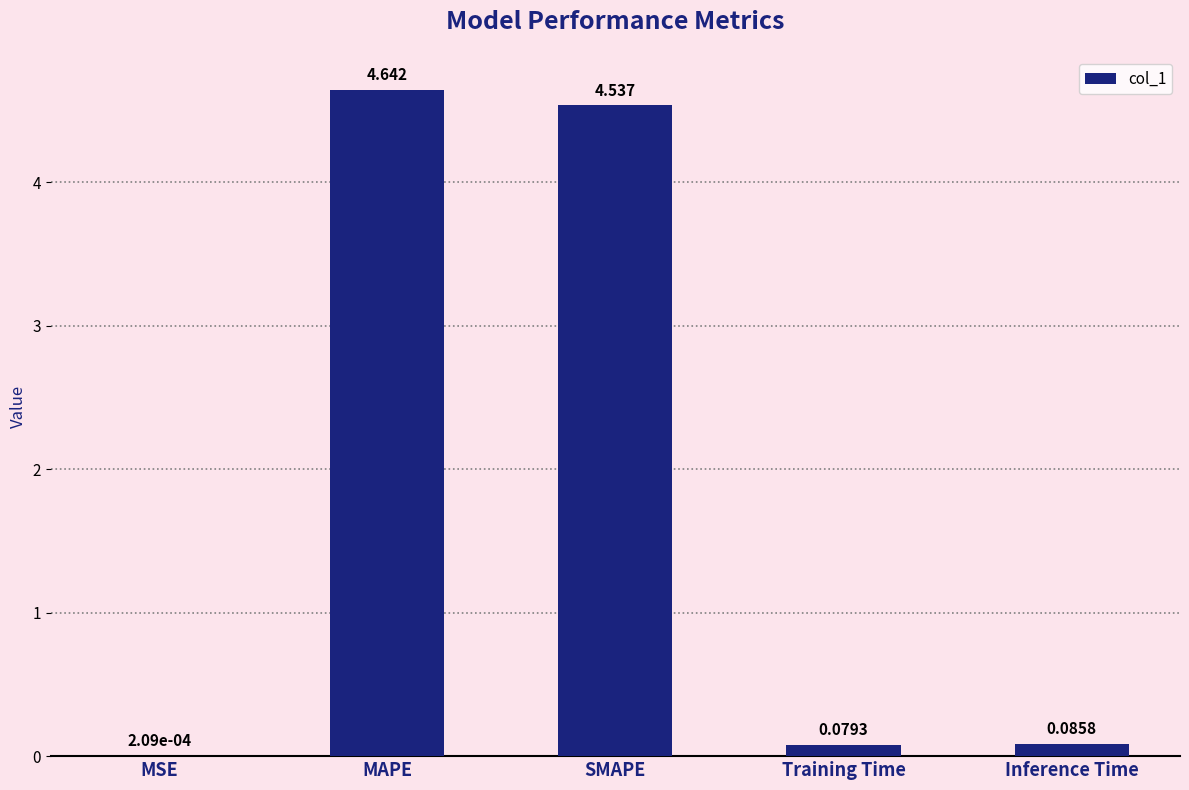

Where is the data nearest to the value 2?

Inference Time